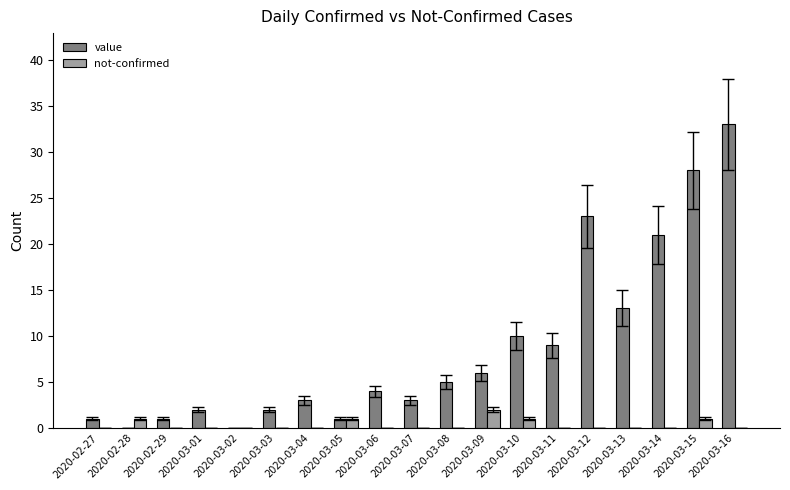

Which series has the largest total across all categories?

value